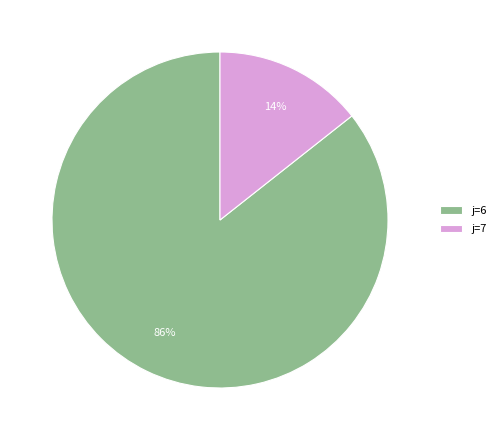

Does j=7 account for over 50% of the chart?

No